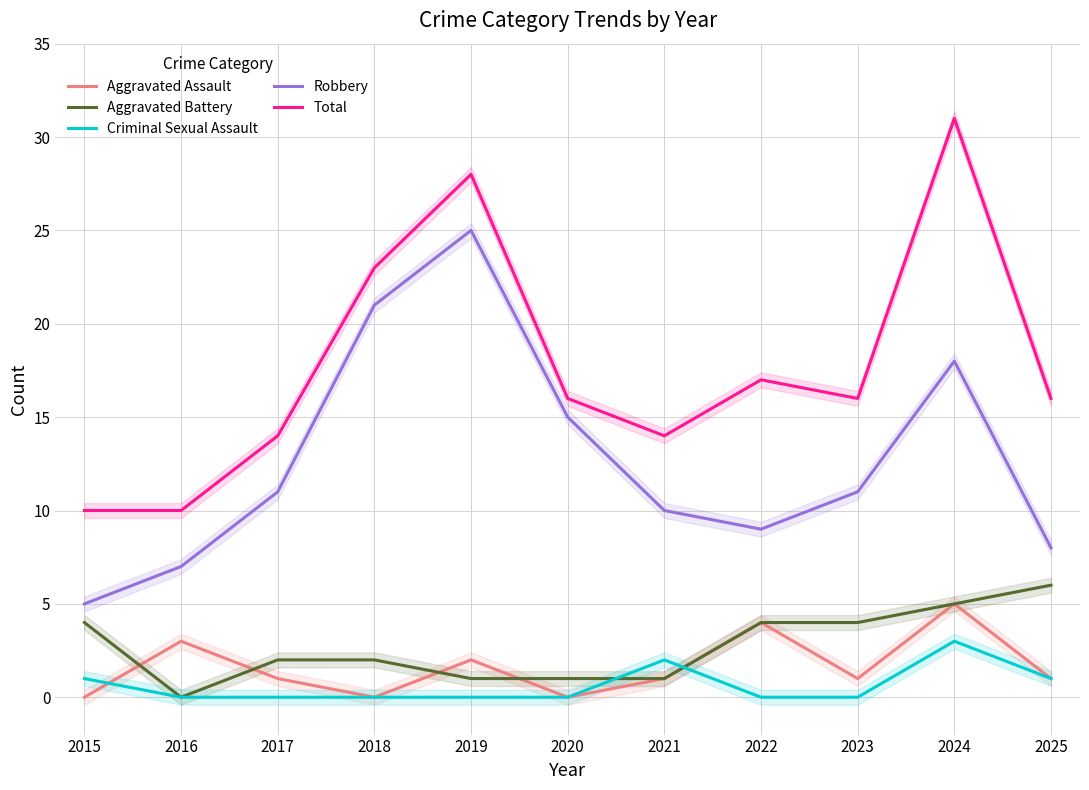

Reading right to left, transcribe all the data shown in this chart.

Aggravated Assault: 2025=1	2024=5	2023=1	2022=4	2021=1	2020=0	2019=2	2018=0	2017=1	2016=3	2015=0
Aggravated Battery: 2025=6	2024=5	2023=4	2022=4	2021=1	2020=1	2019=1	2018=2	2017=2	2016=0	2015=4
Criminal Sexual Assault: 2025=1	2024=3	2023=0	2022=0	2021=2	2020=0	2019=0	2018=0	2017=0	2016=0	2015=1
Robbery: 2025=8	2024=18	2023=11	2022=9	2021=10	2020=15	2019=25	2018=21	2017=11	2016=7	2015=5
Total: 2025=16	2024=31	2023=16	2022=17	2021=14	2020=16	2019=28	2018=23	2017=14	2016=10	2015=10